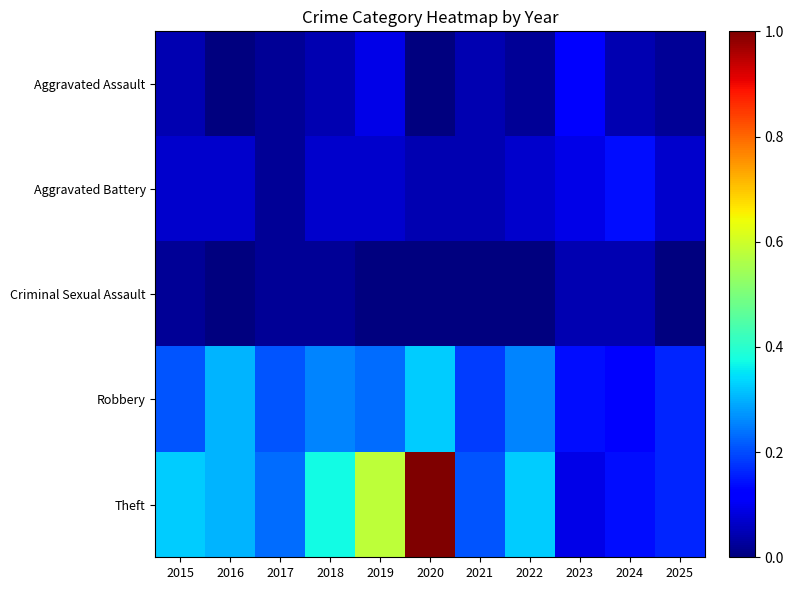

Reading left to right, list all the values displayed in this chart.

Aggravated Assault: 2015=2	2016=0	2017=1	2018=2	2019=4	2020=0	2021=2	2022=1	2023=5	2024=2	2025=1
Aggravated Battery: 2015=3	2016=3	2017=1	2018=3	2019=3	2020=2	2021=2	2022=3	2023=4	2024=6	2025=3
Criminal Sexual Assault: 2015=1	2016=0	2017=1	2018=1	2019=0	2020=0	2021=0	2022=0	2023=2	2024=2	2025=0
Robbery: 2015=9	2016=13	2017=9	2018=11	2019=10	2020=14	2021=8	2022=11	2023=6	2024=5	2025=7
Theft: 2015=14	2016=13	2017=10	2018=16	2019=25	2020=43	2021=9	2022=14	2023=4	2024=6	2025=7